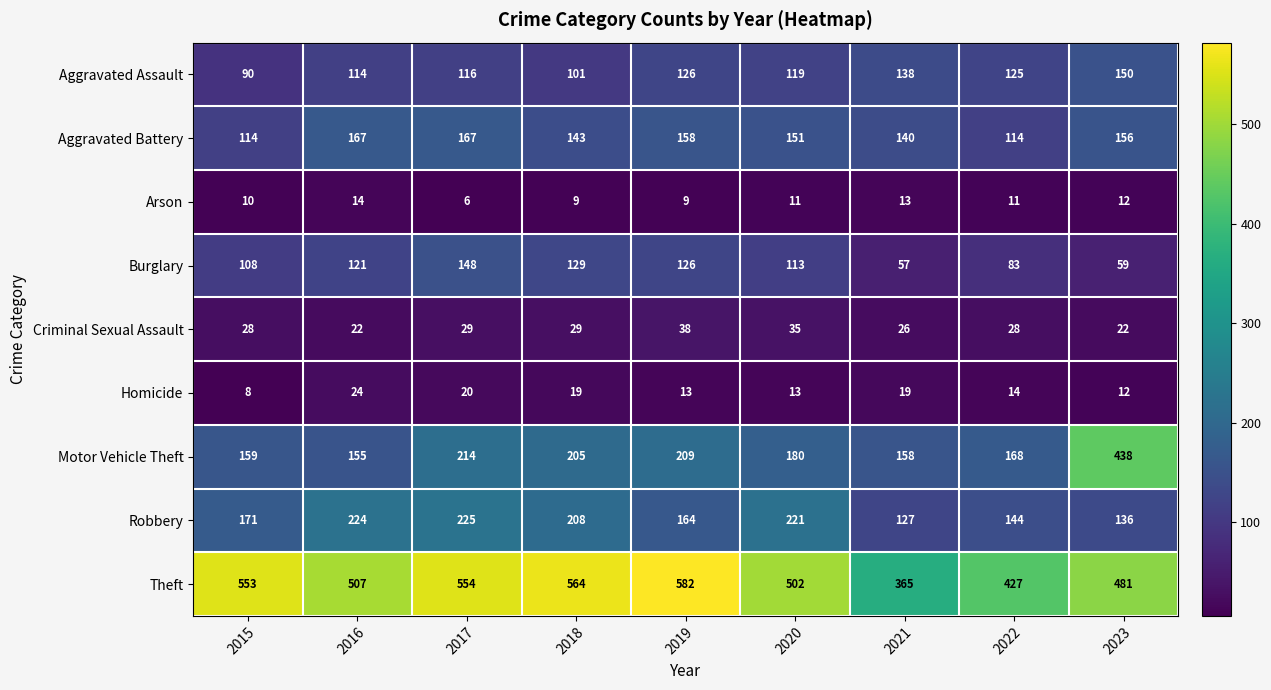

At which label is Theft closest to 473?

2023